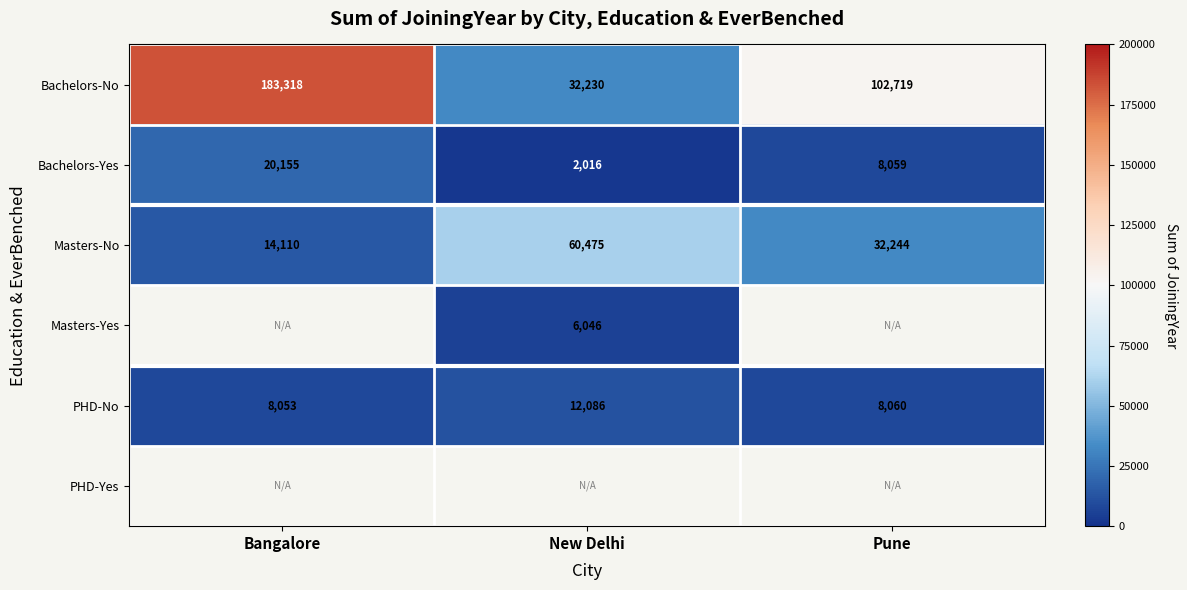

True or false: Bachelors-Yes has a value of 11489 at Pune.

False